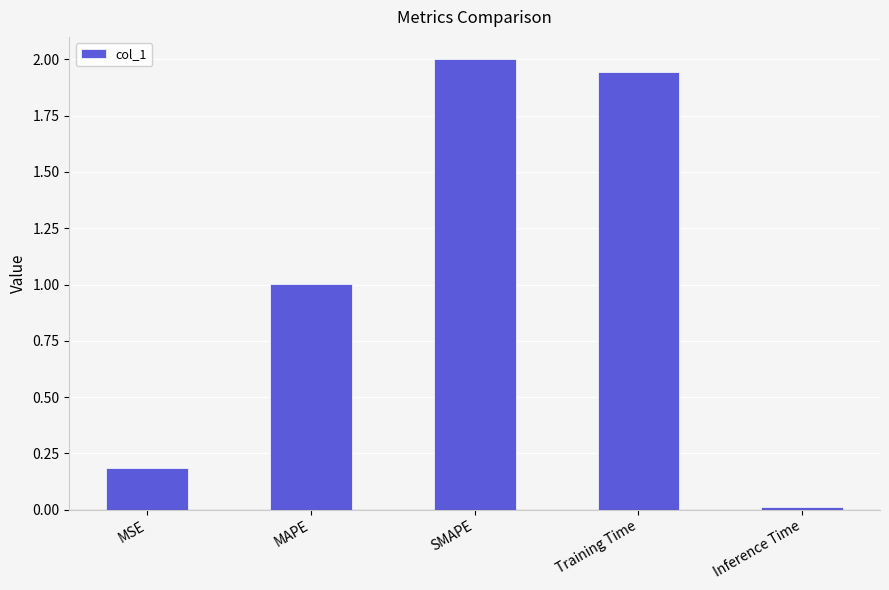

Which label corresponds to the smallest value in the chart?

Inference Time